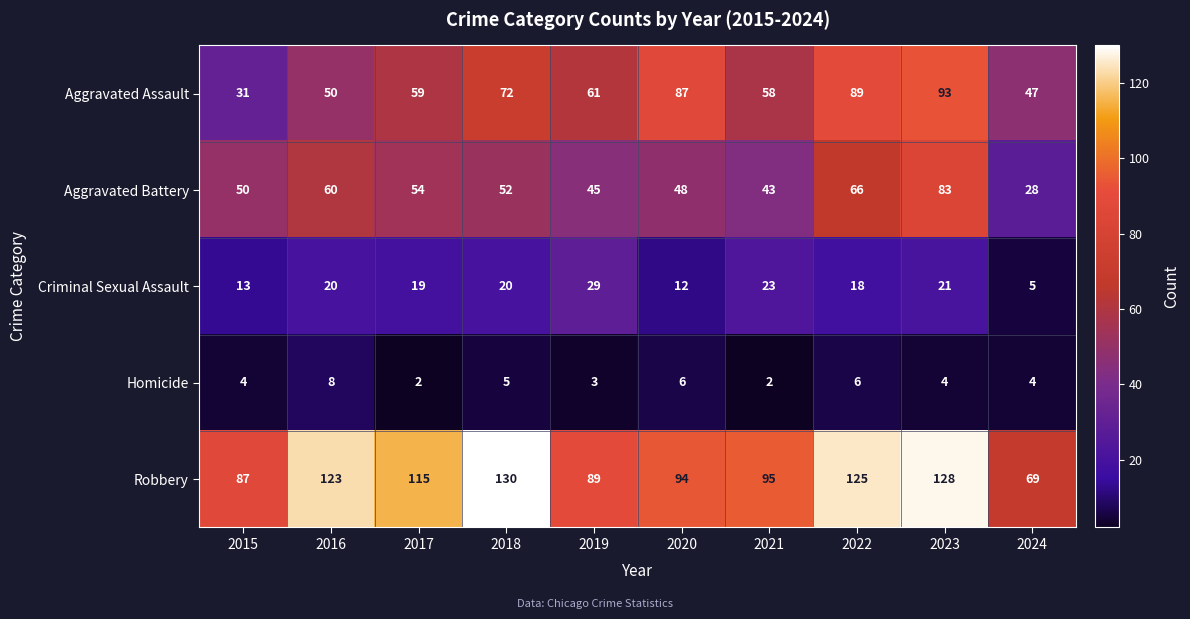

Where is Criminal Sexual Assault nearest to the value 17?

2022